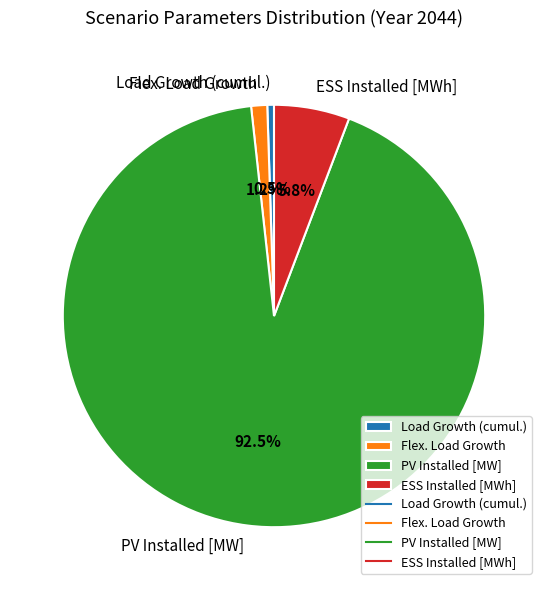

How much of the chart is everything except Flex. Load Growth?

98.8%